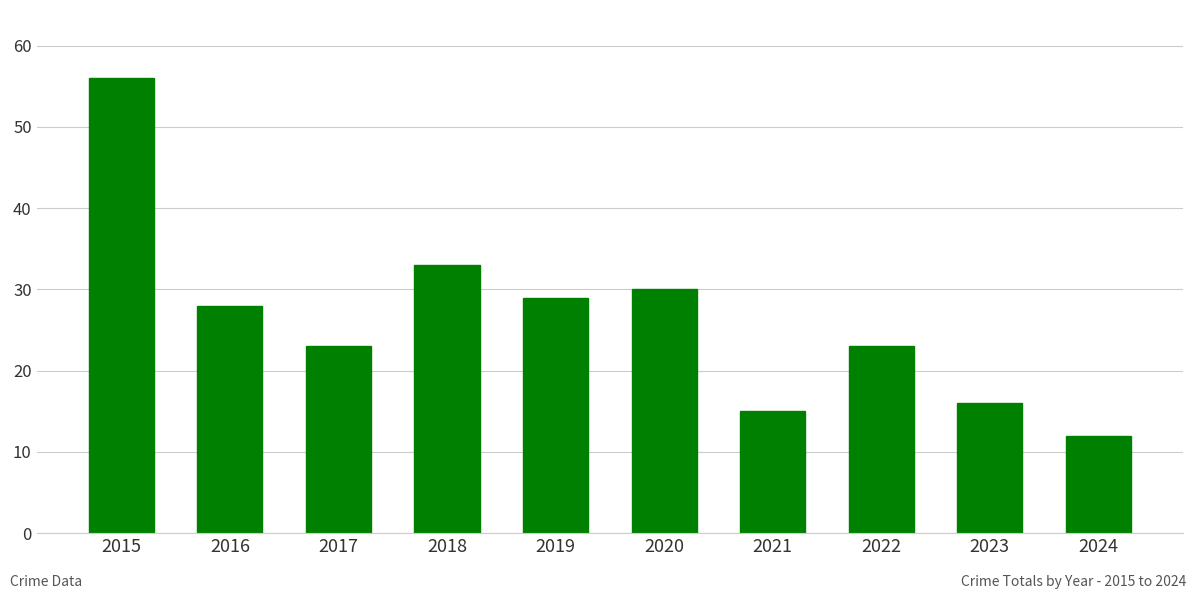

What is the minimum value shown in the chart?

12